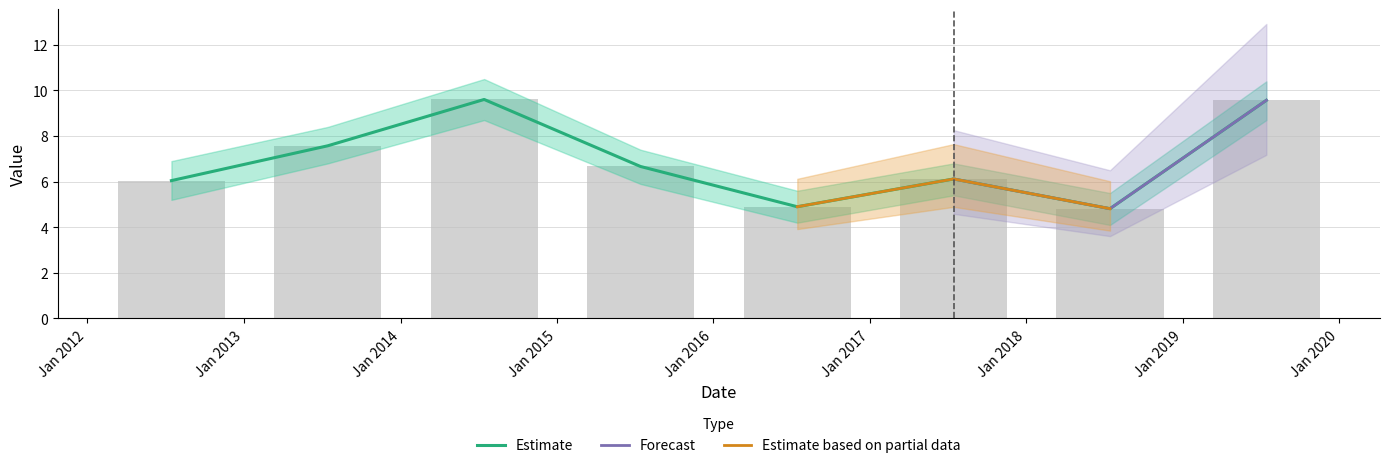

The value at 2012-07-15 is 10.1. True or false?

False